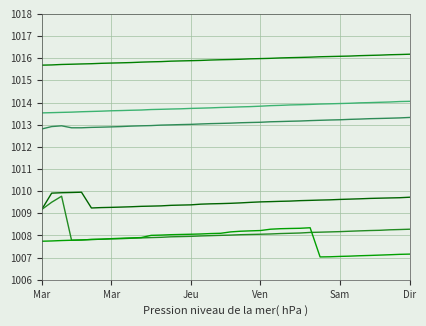

Is this an area chart (filled region under the line)?

No